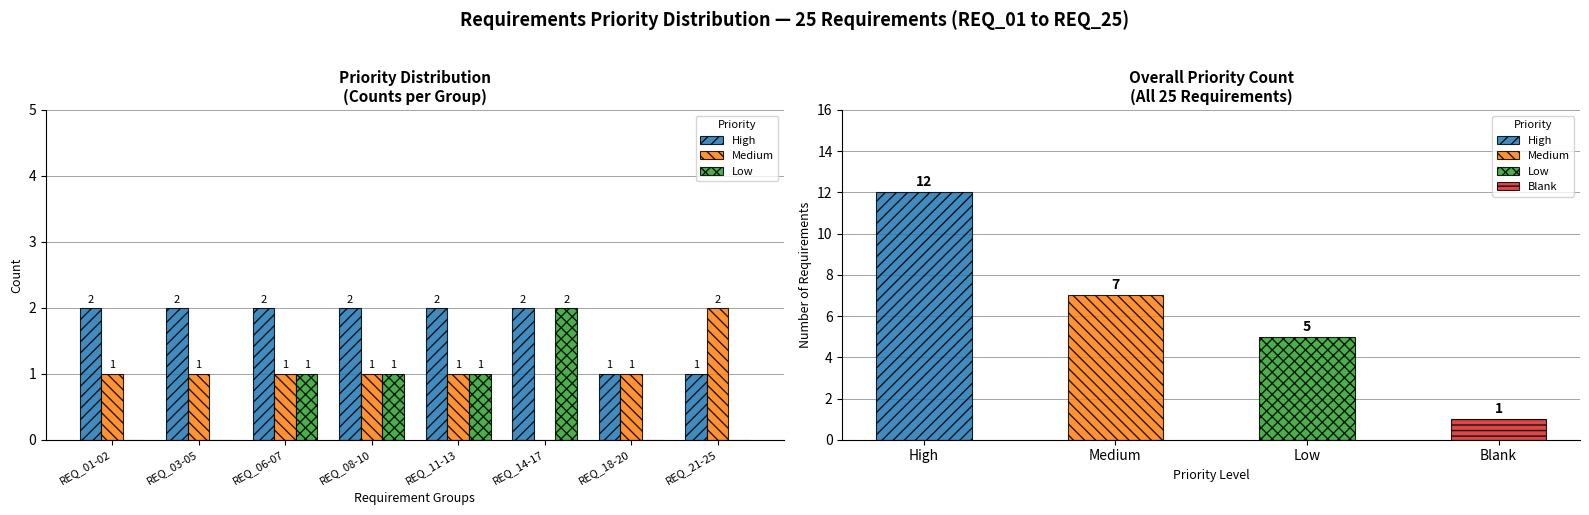

What is the difference between the maximum and minimum values in the High series?

1